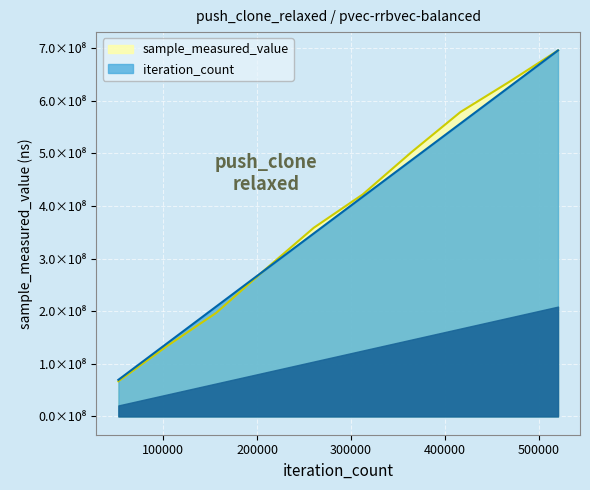

What value does the sample_measured_value series have at 468441?

636059663.0